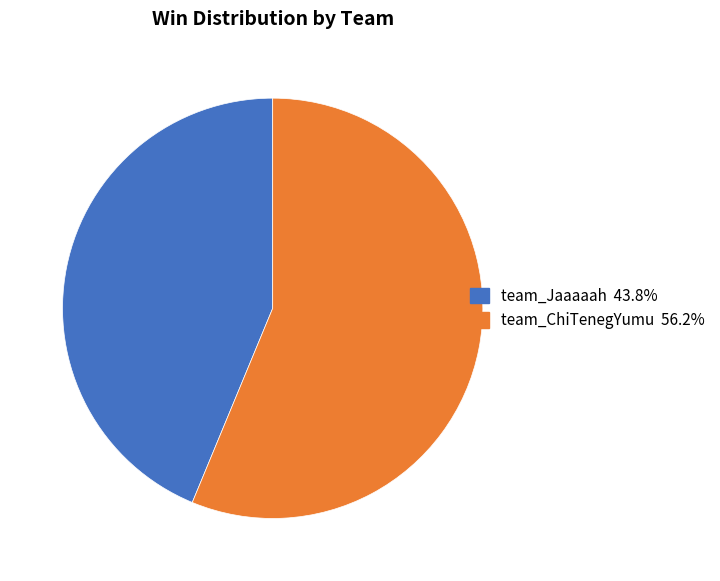

The team_Jaaaaah slice represents 44% of the pie. True or false?

True